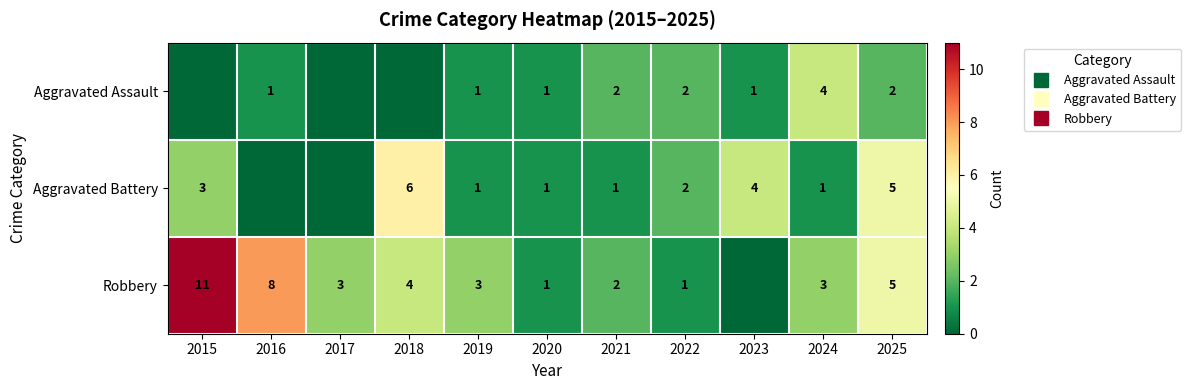

What is the spread (max minus min) of values at 2019?

2